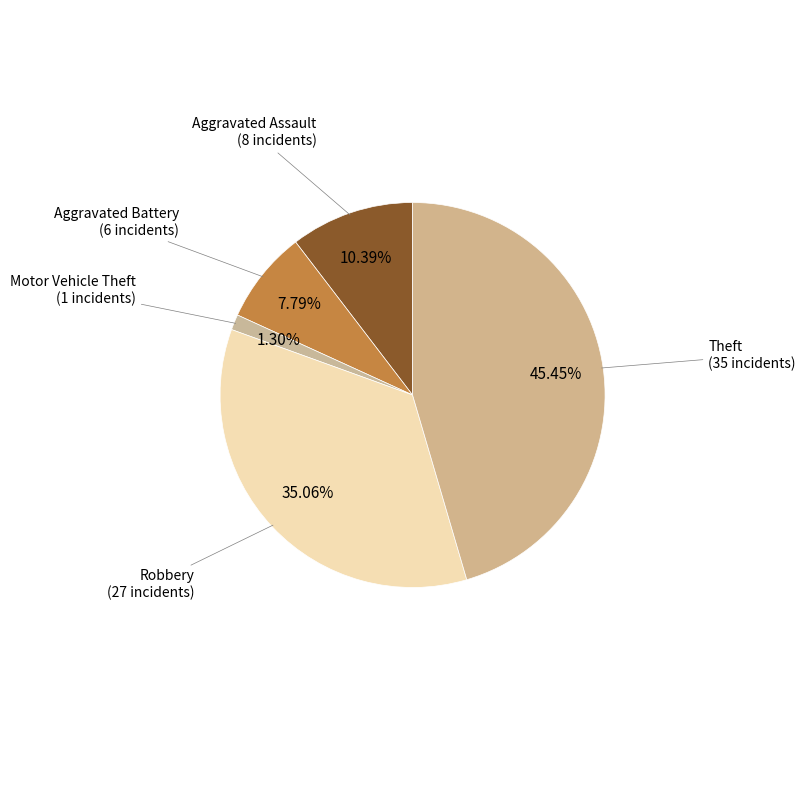

Rank the categories by value from highest to lowest.

Theft, Robbery, Aggravated Assault, Aggravated Battery, Motor Vehicle Theft